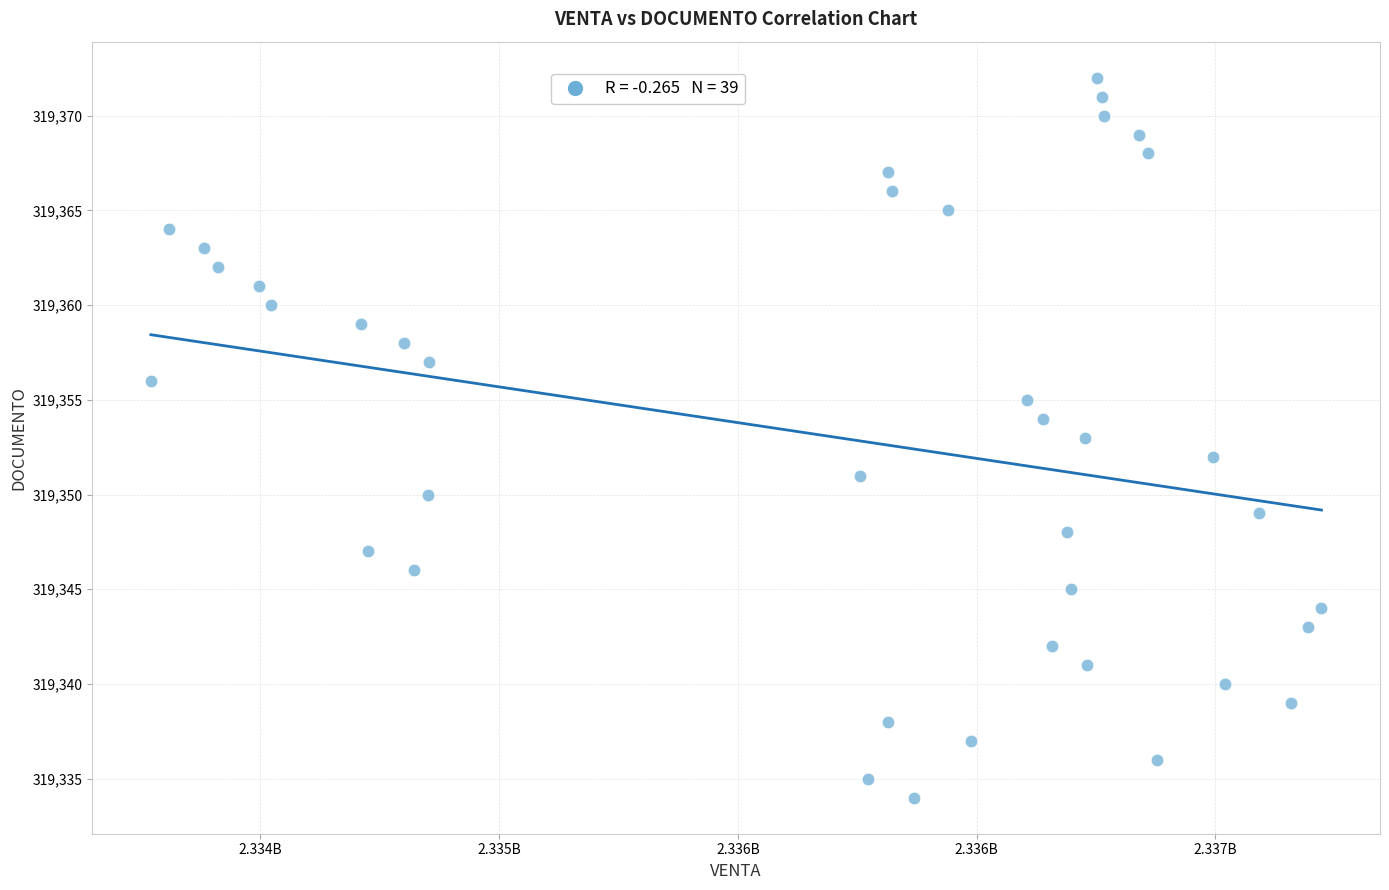

What is the range of X values (max minus min)?

2451786